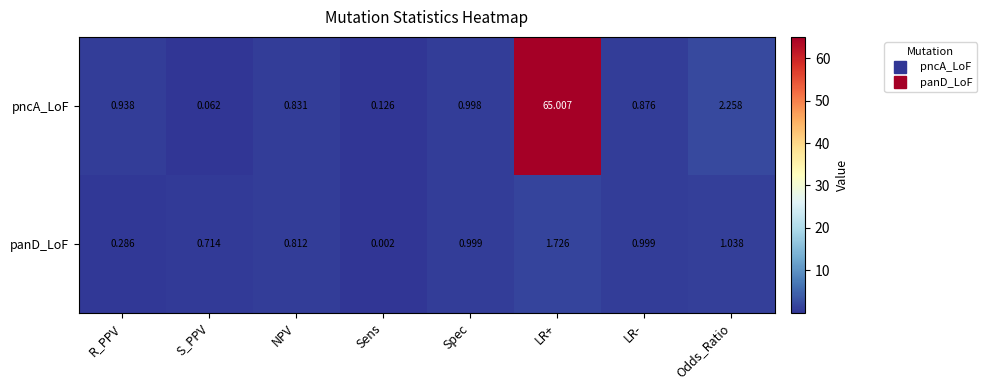

Which series has the largest range (max minus min)?

pncA_LoF